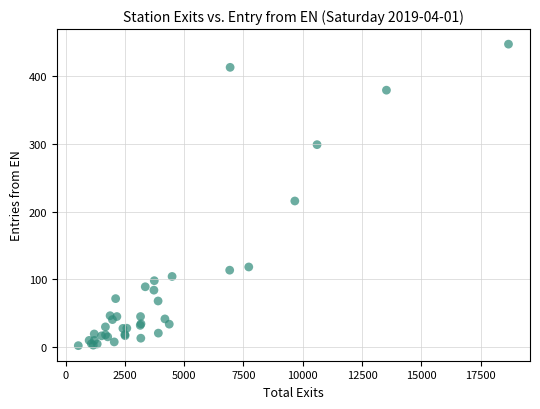

What Y value in the scatter plot is closest to 224?

215.8